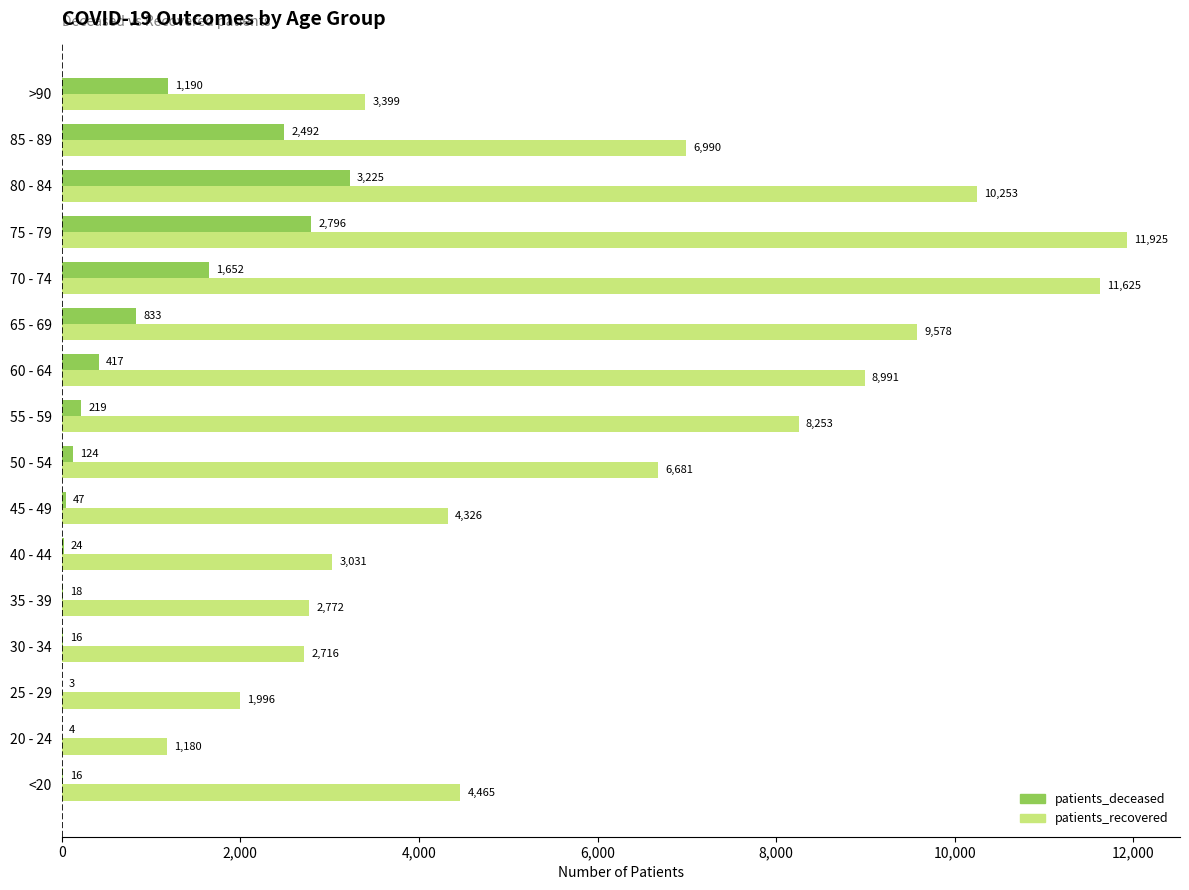

Between 45 - 49 and 85 - 89, which series saw the biggest shift?

patients_recovered